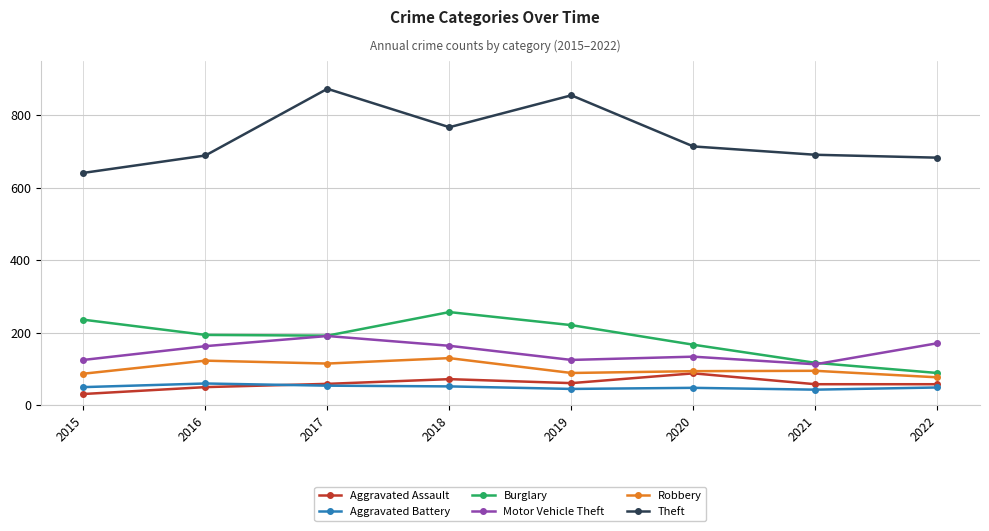

True or false: Theft has a value of 767 at 2018.

True